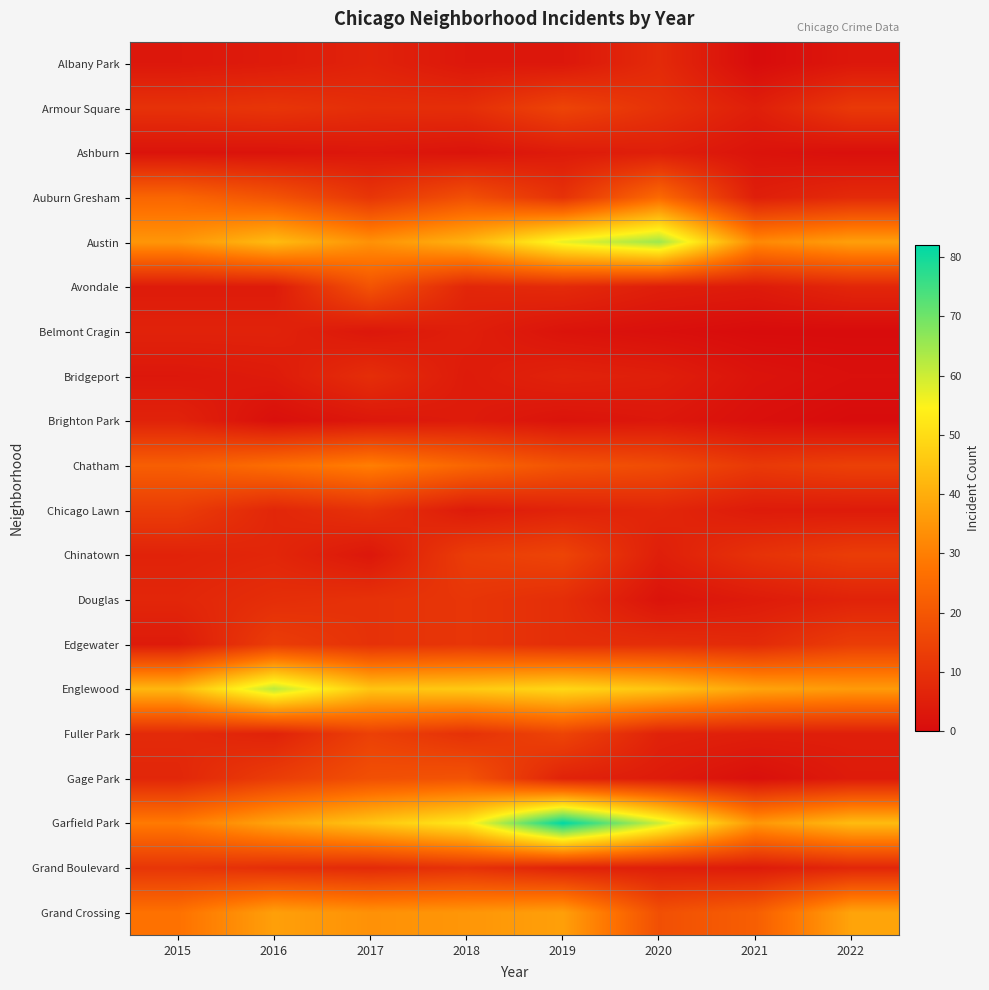

At 2020, list the series in order from smallest to largest.

Belmont Cragin, Douglas, Brighton Park, Gage Park, Ashburn, Avondale, Bridgeport, Chinatown, Grand Boulevard, Fuller Park, Chicago Lawn, Albany Park, Edgewater, Armour Square, Chatham, Grand Crossing, Auburn Gresham, Englewood, Garfield Park, Austin